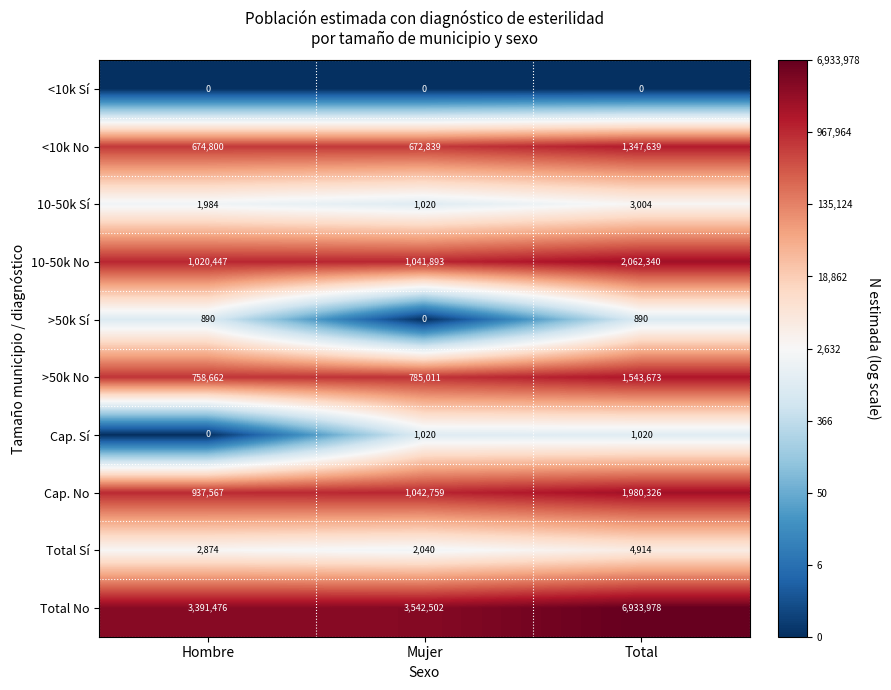

How many data points does each series have?

3